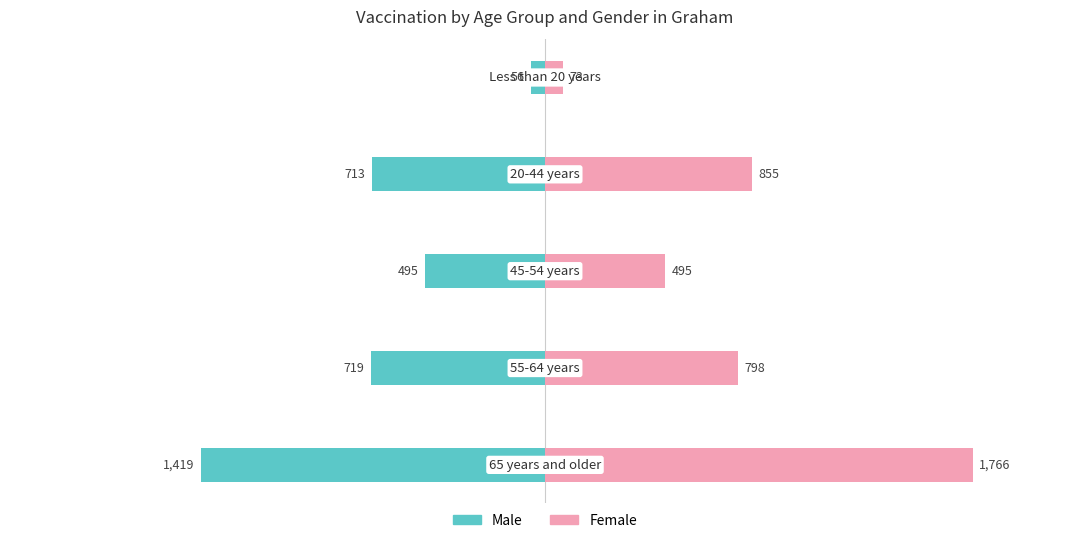

Read the Female value at −500, to the nearest 10.

70